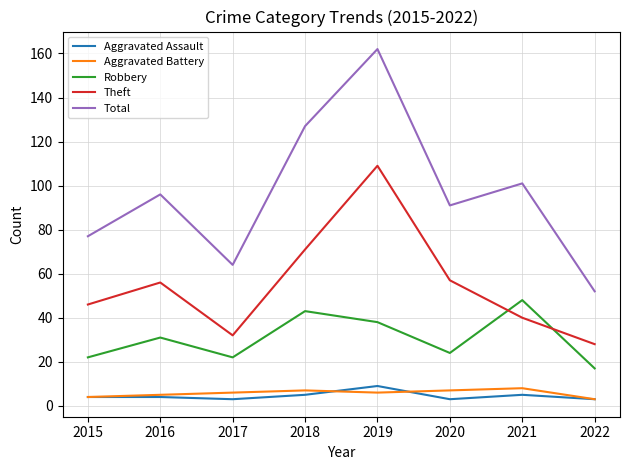

What is the lowest value of the Aggravated Battery series?

3